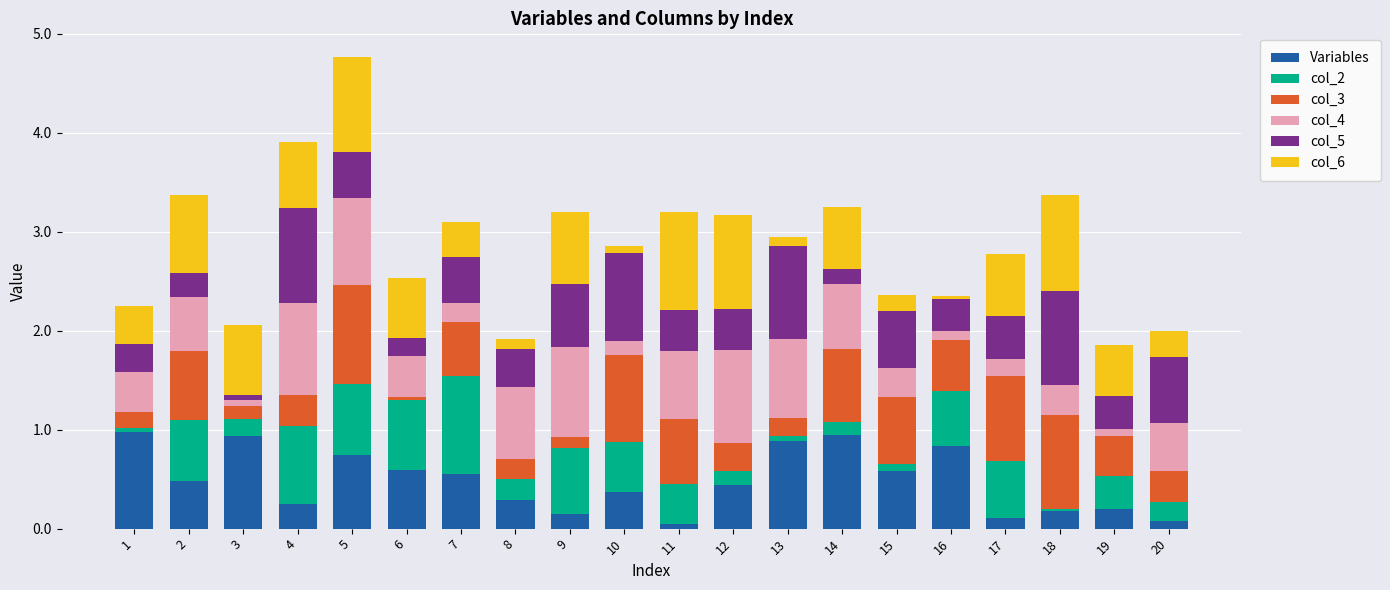

What is the average value of the Variables series?

0.5